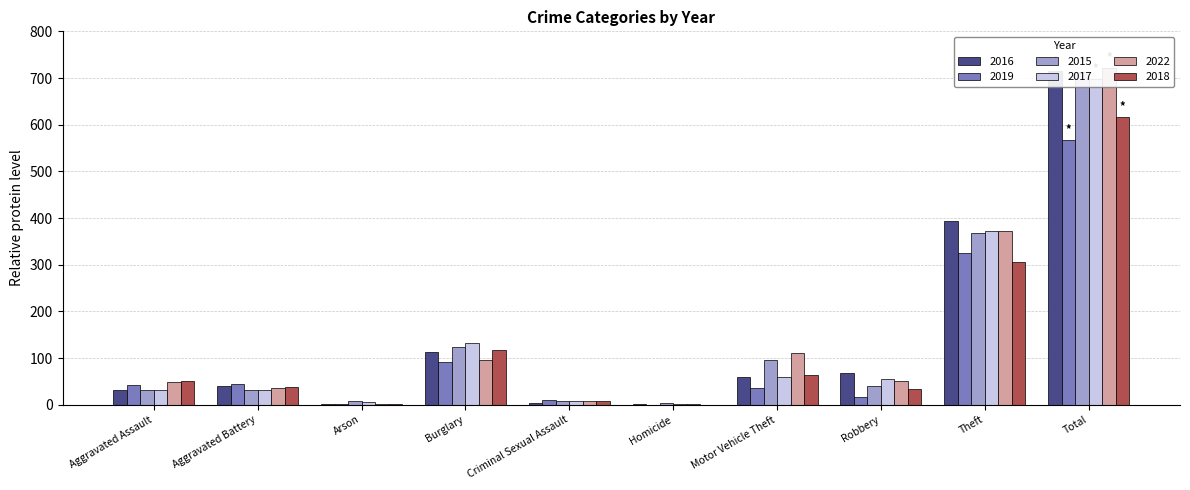

What is the sum of the 2022 values at Aggravated Assault and Criminal Sexual Assault?

55